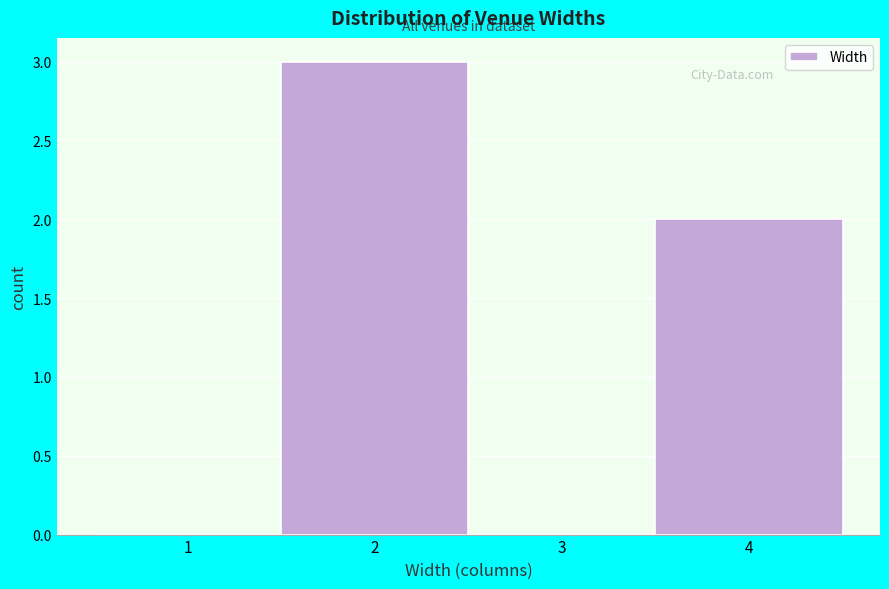

Reading right to left, what are all the values shown in this chart?

4=2	3=0	2=3	1=0